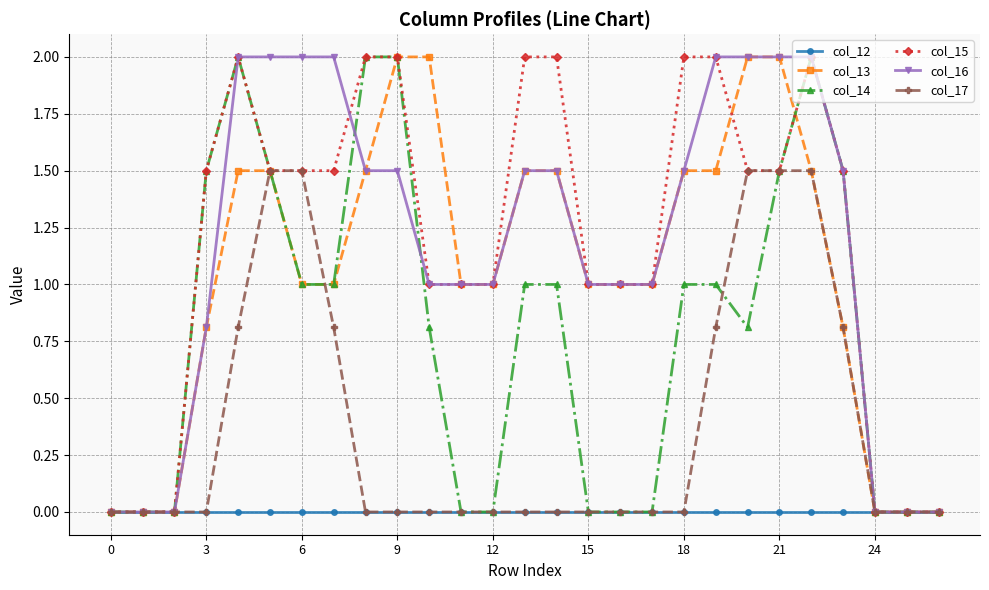

What is the greatest value displayed?

2.0